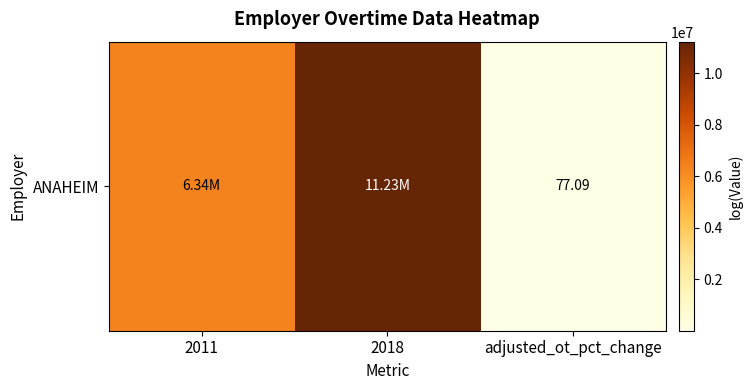

At which category does the chart reach its peak across all series?

2018